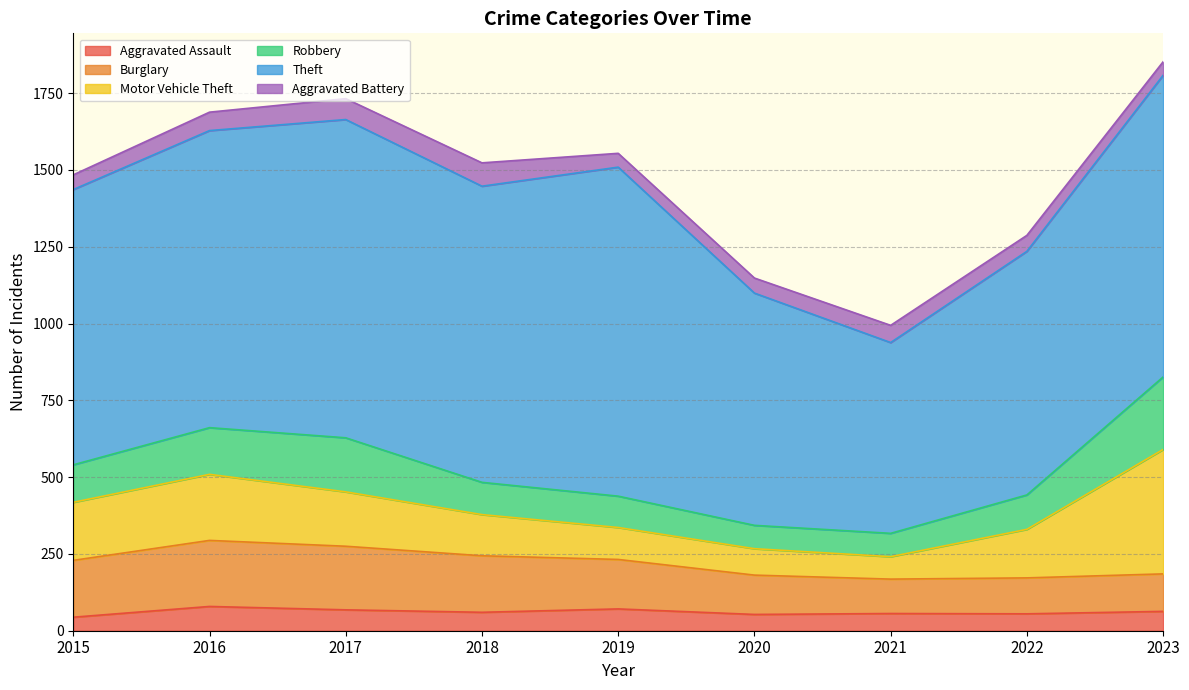

What is the difference between the maximum and minimum values in the Motor Vehicle Theft series?

332